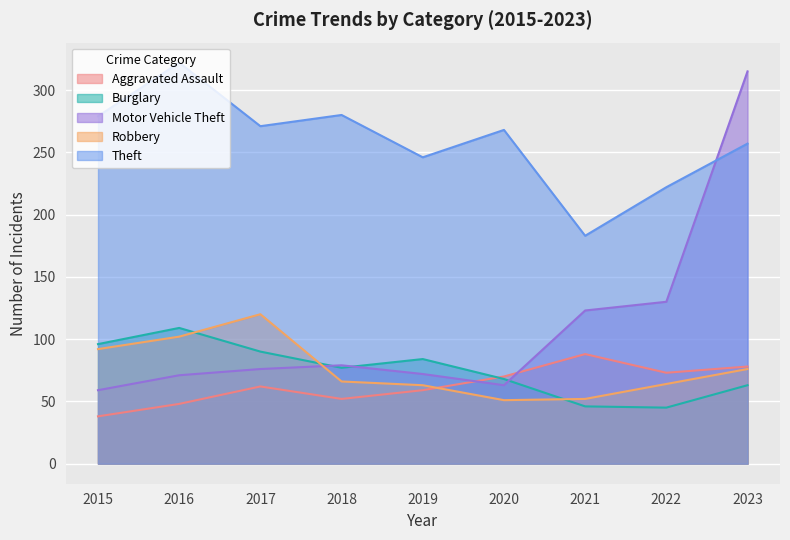

What is the spread (max minus min) of values at 2017?

209